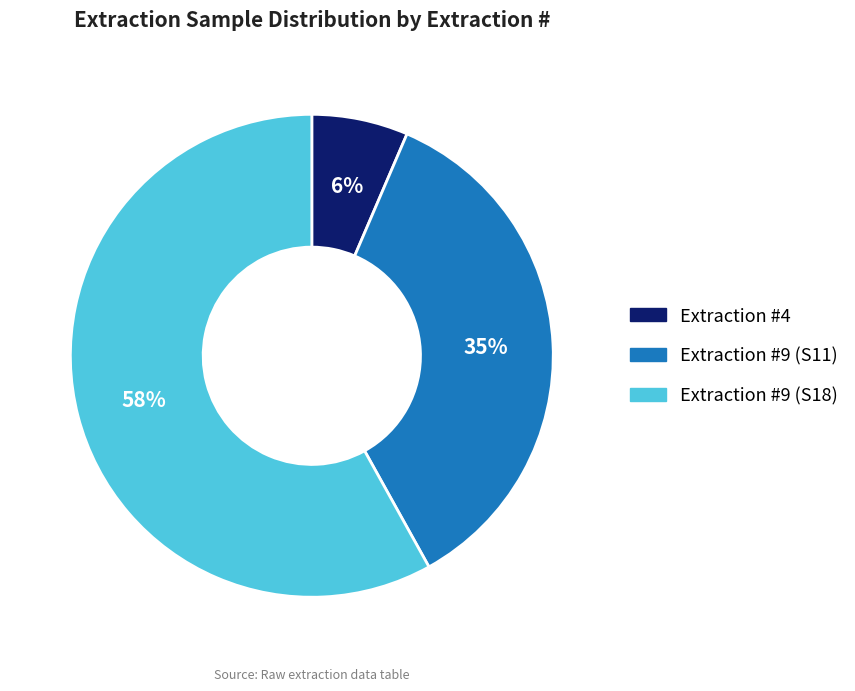

Which slice is the largest?

Extraction #9 (S18)